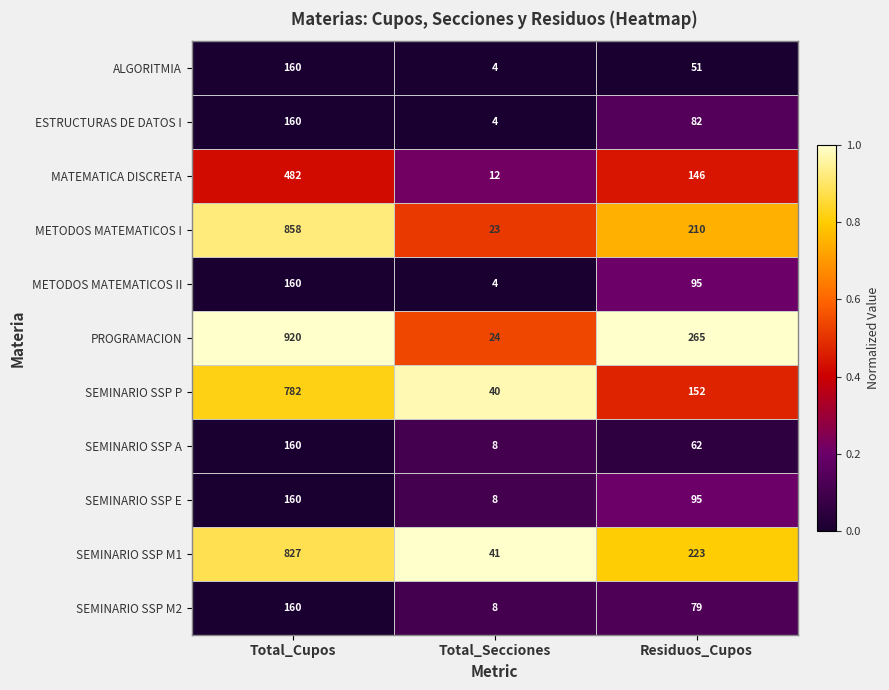

Which series has the widest spread of values?

PROGRAMACION